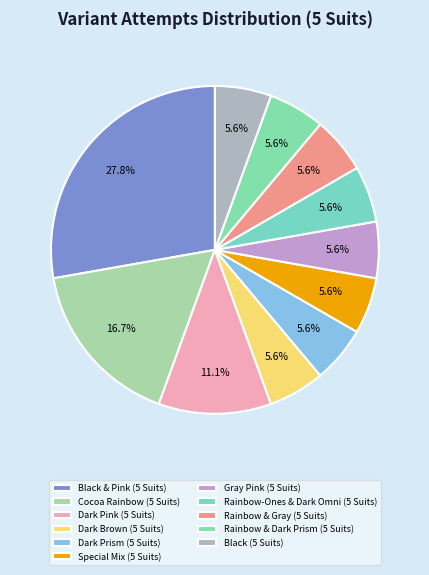

Does Cocoa Rainbow (5 Suits) represent more than half of the total?

No